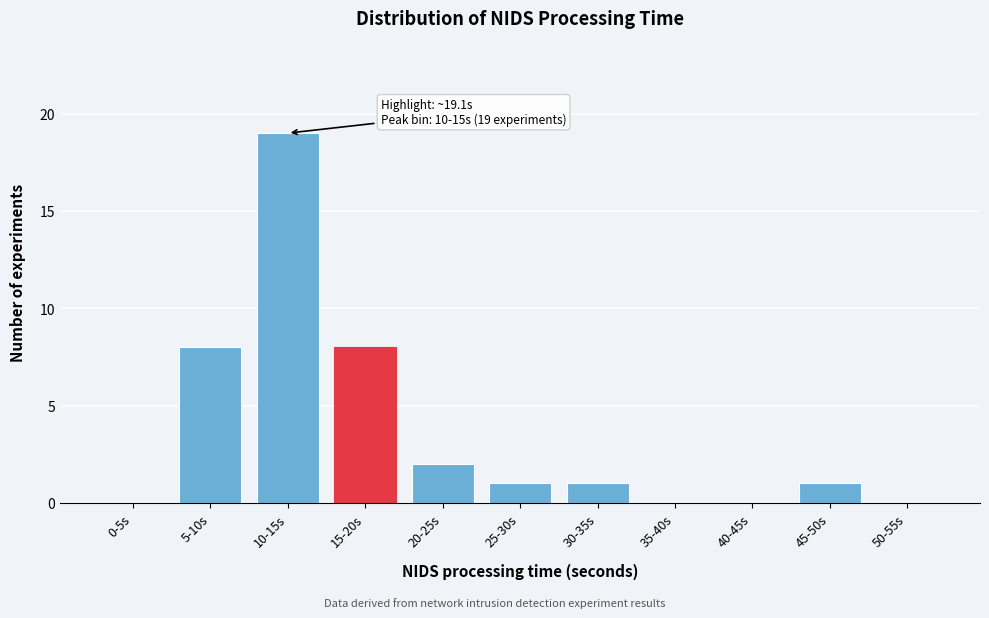

Reading left to right, transcribe all the data shown in this chart.

0-5s=0	5-10s=8	10-15s=19	15-20s=8	20-25s=2	25-30s=1	30-35s=1	35-40s=0	40-45s=0	45-50s=1	50-55s=0